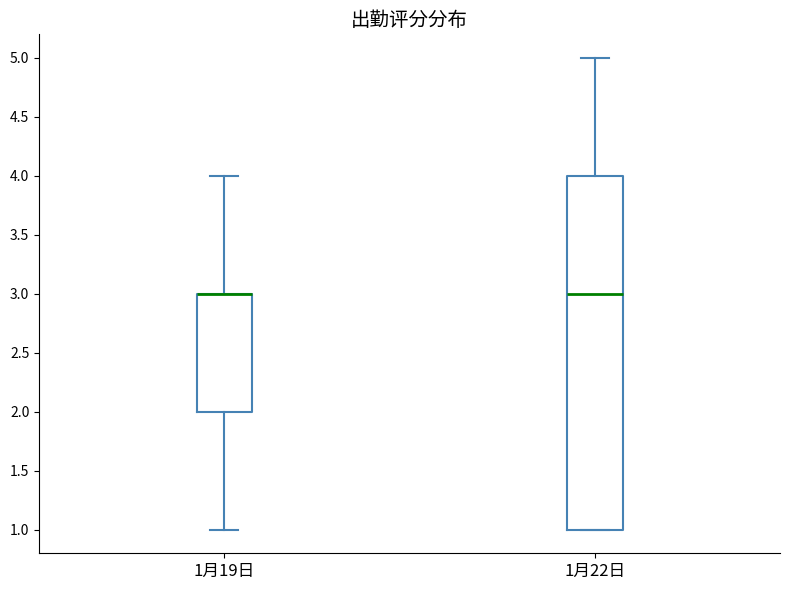

Where is the upper edge of the box for 1月22日 on the y-axis? The values are not printed on the chart, so give them approximately, as read against the axis.

4